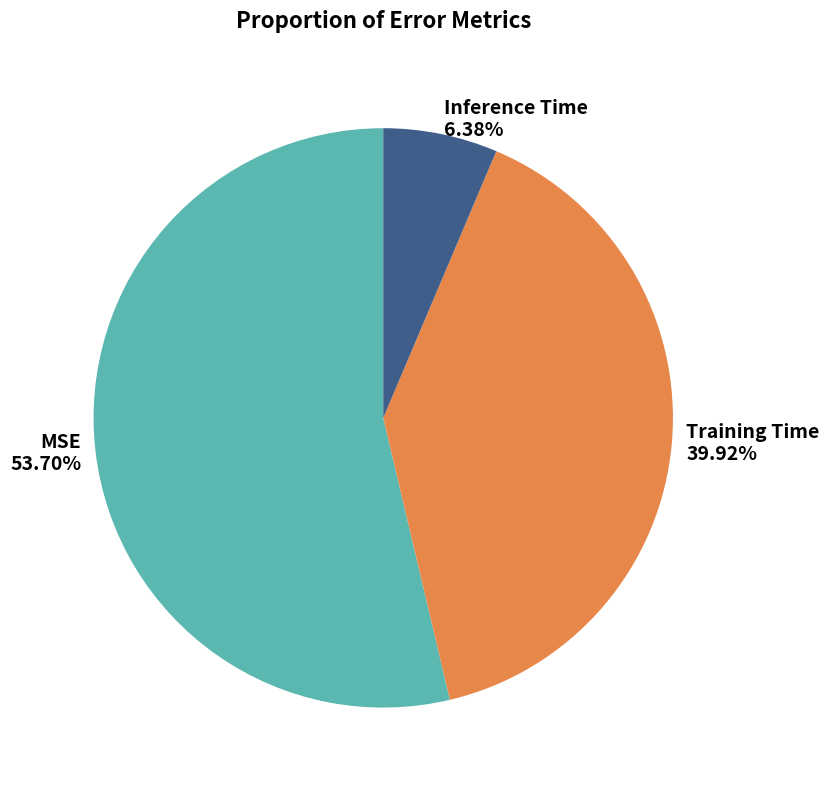

To the nearest percent, what is the difference between the largest and smallest slice percentages?

47%